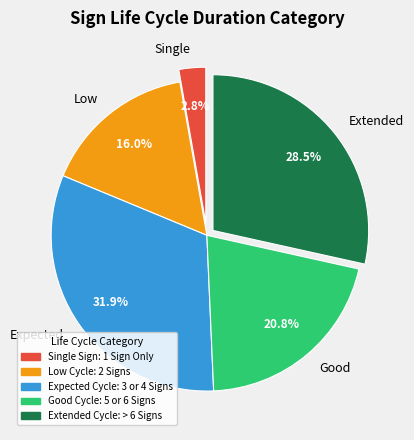

Approximately how many times larger is the value at Good compared to Extended?

0.7